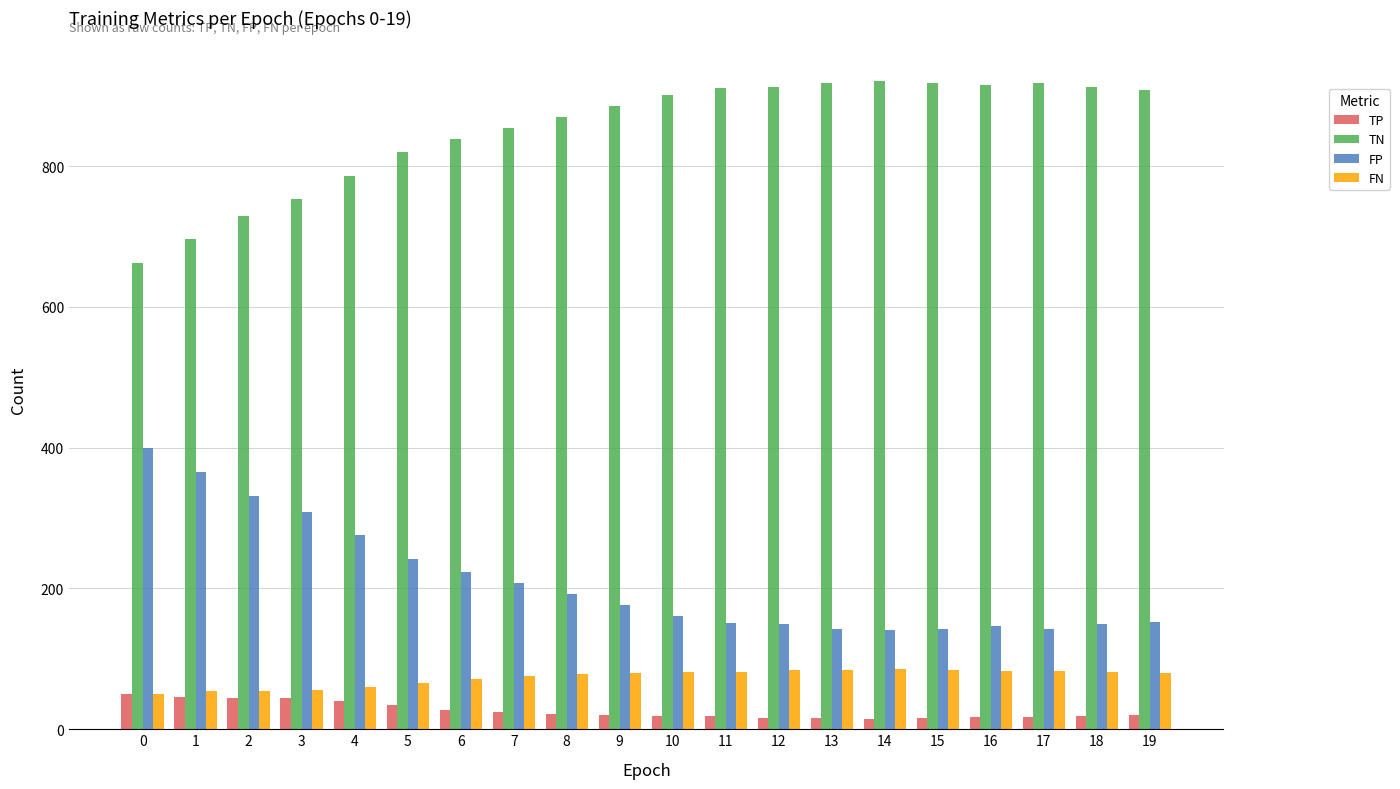

What is the spread (max minus min) of values at 14?

907